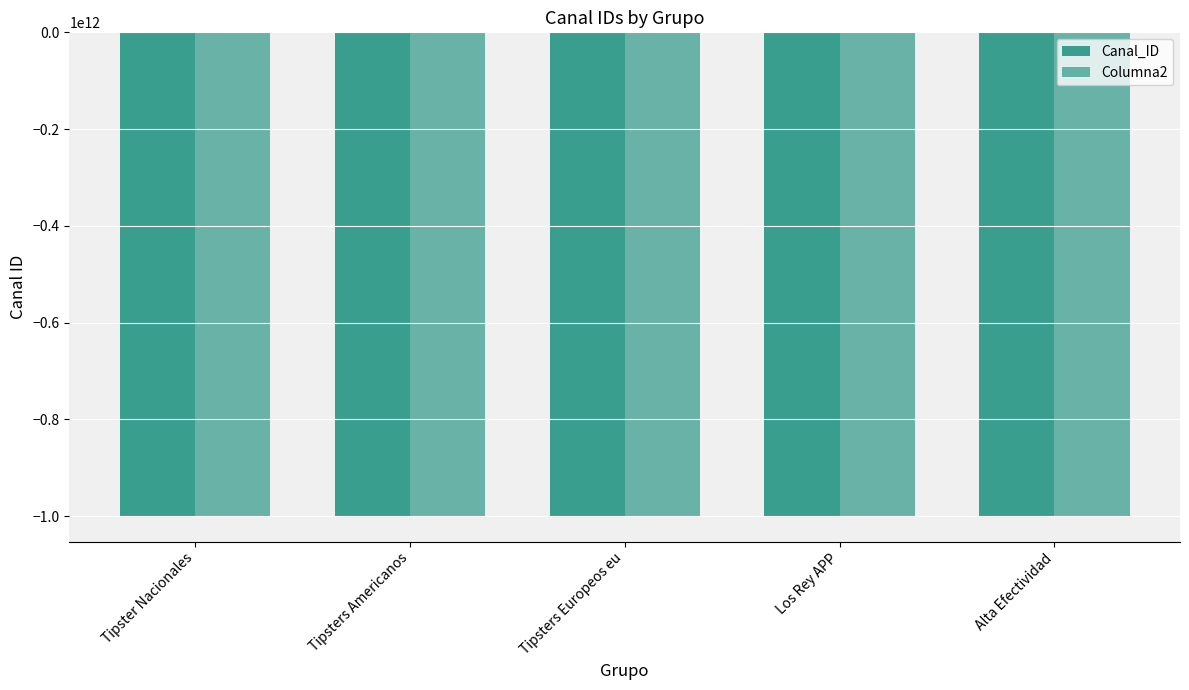

How many series are shown in this chart?

2